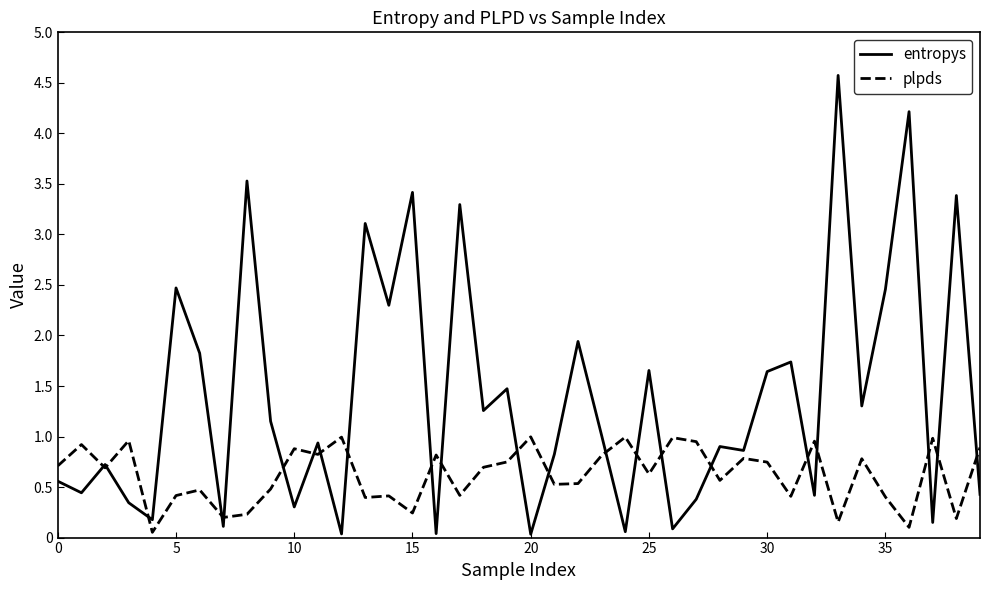

Which series has the largest total across all categories?

entropys